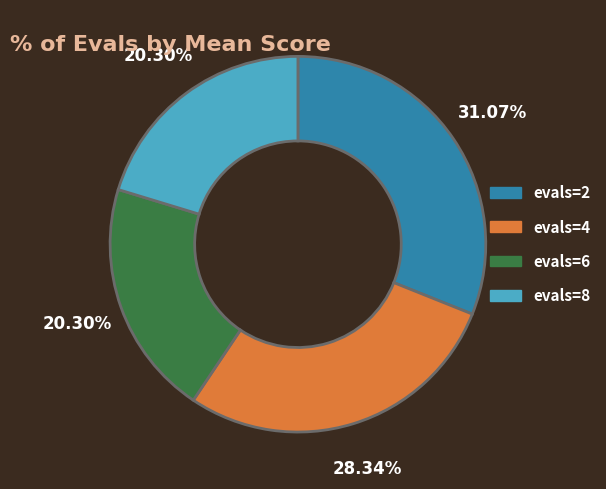

Is there any slice that represents more than half of the pie?

No